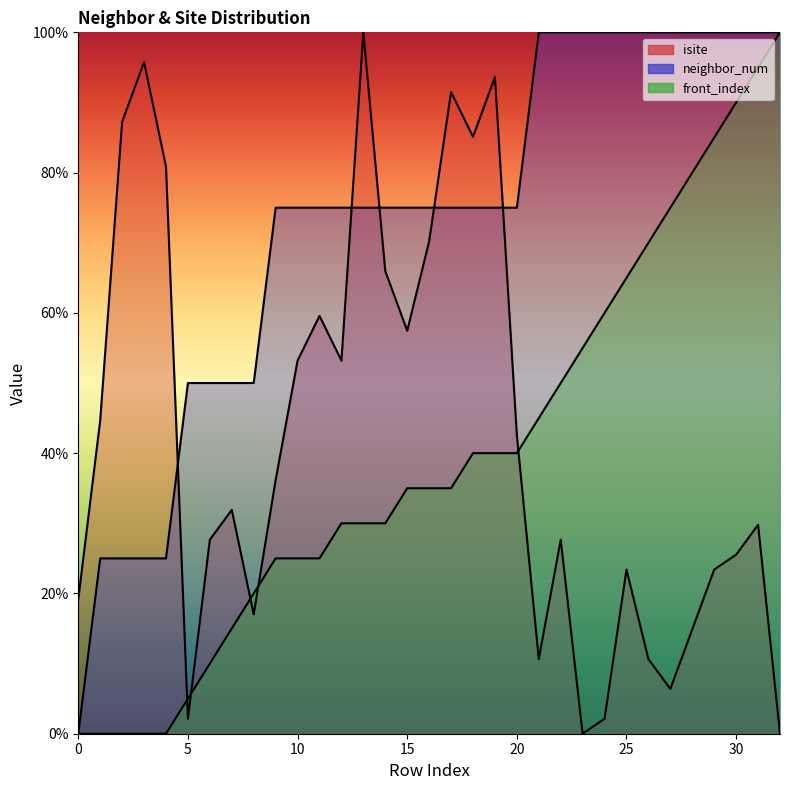

How many categories are shown in the chart?

33